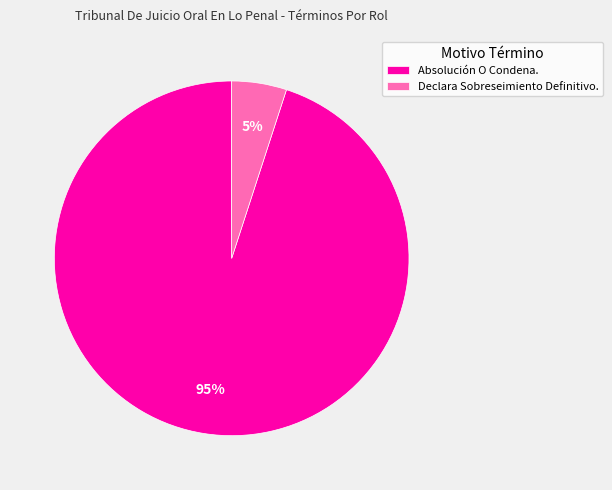

Combined, do Declara Sobreseimiento Definitivo. and Absolución O Condena. account for over 50%?

Yes